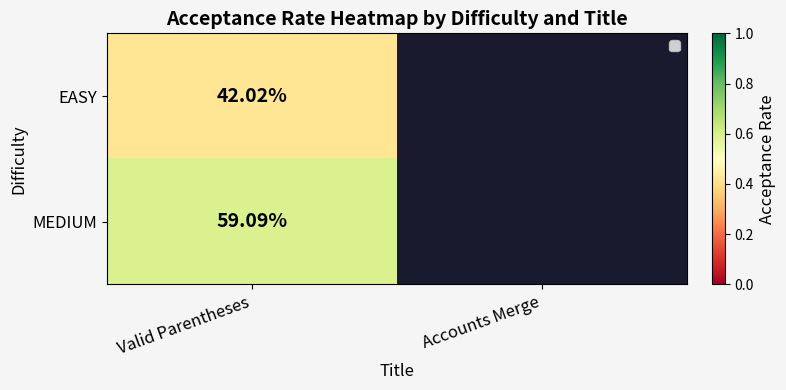

Rank the series at Valid Parentheses from highest to lowest value.

MEDIUM, EASY